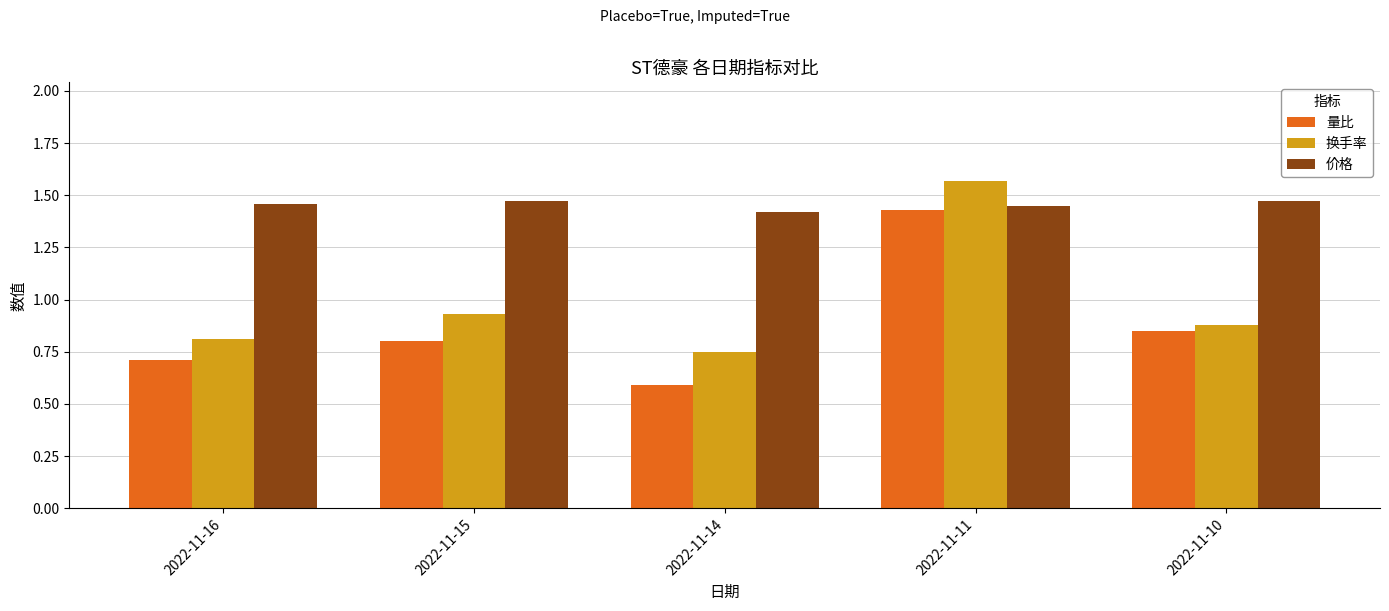

Is the value of 价格 at 2022-11-16 greater than the value of 换手率 at 2022-11-11?

No